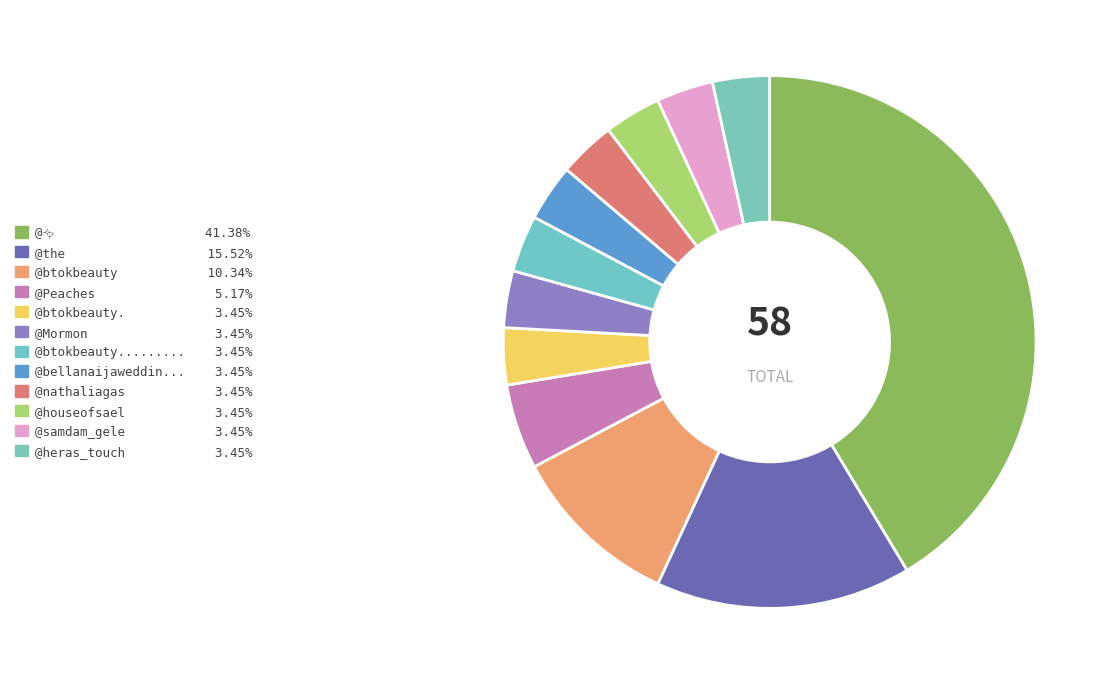

Which slice is the smallest?

@btokbeauty.